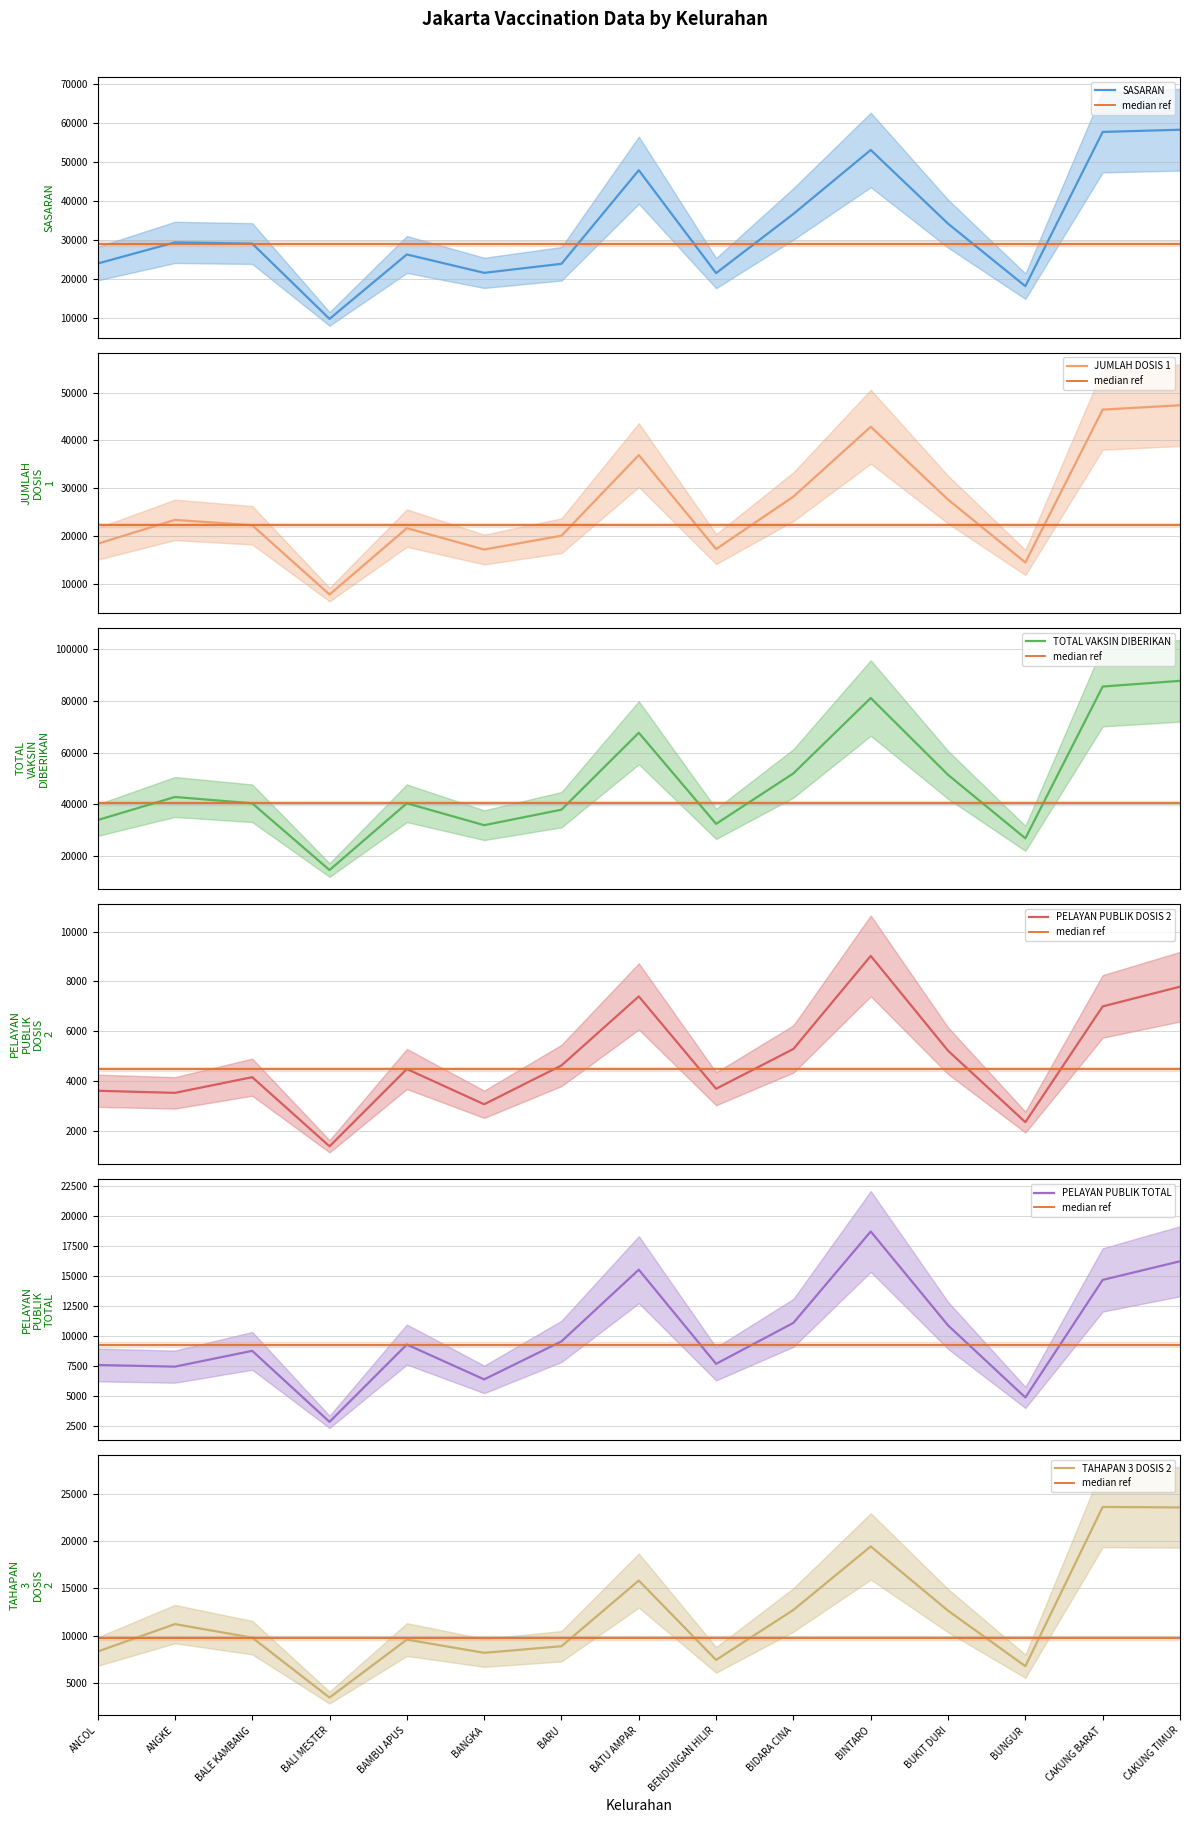

What is the difference between the highest and lowest values at BUKIT DURI?

46191